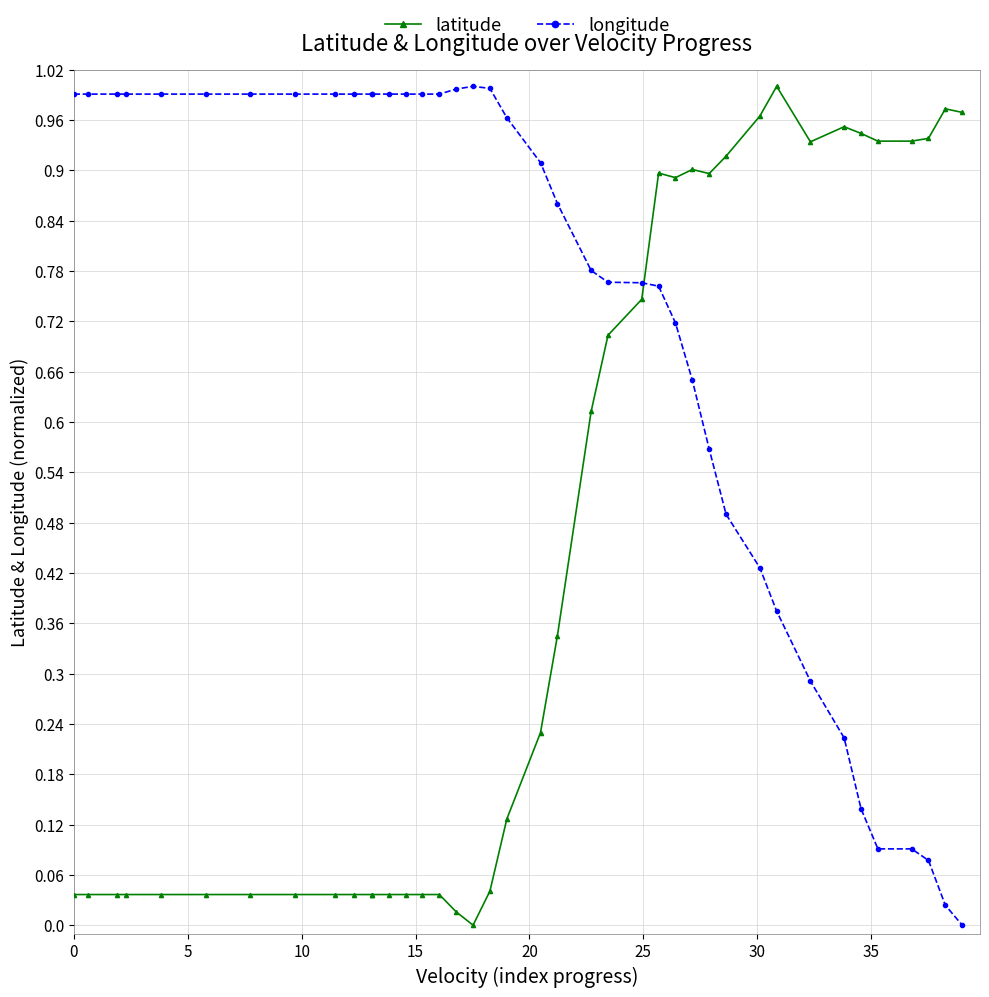

How many lines are shown in the chart?

2